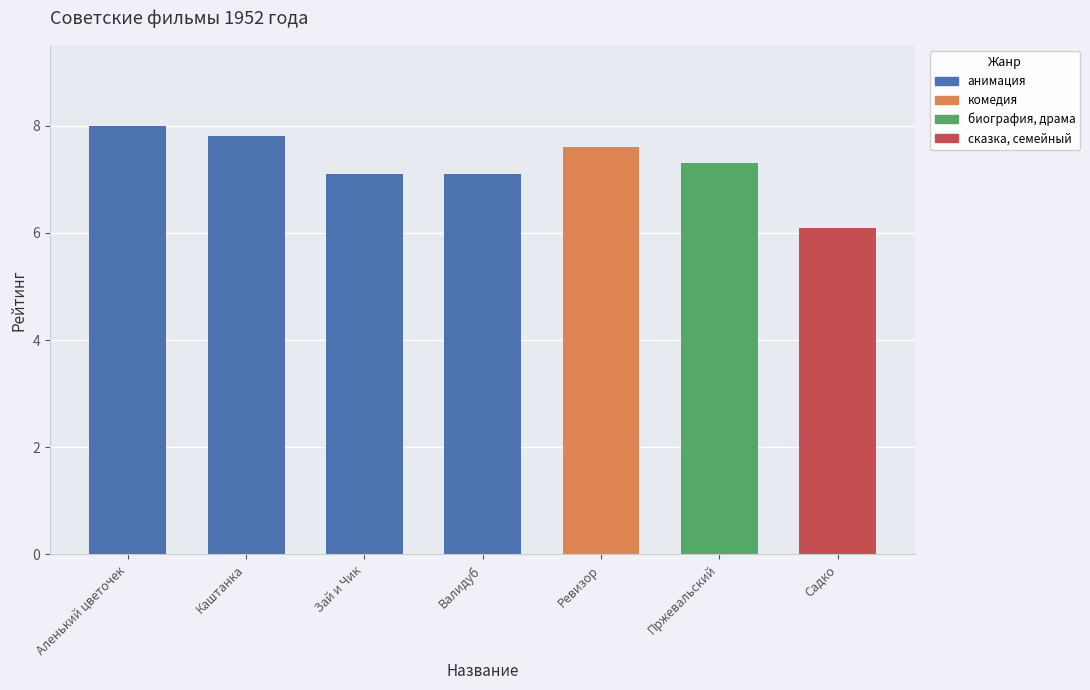

Approximately how many times larger is the value at Аленький цветочек compared to Валидуб?

1.1